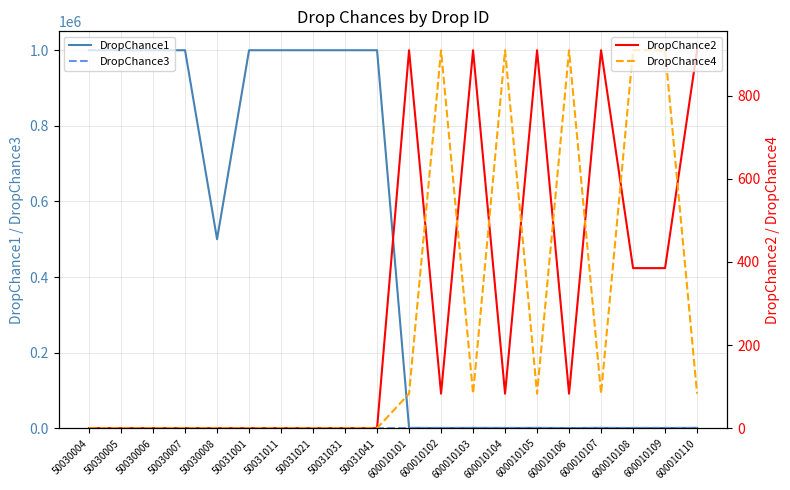

Reading right to left, transcribe all the data shown in this chart.

DropChance1: 600010110=909	600010109=385	600010108=83	600010107=909	600010106=385	600010105=909	600010104=385	600010103=909	600010102=385	600010101=909	50031041=1000000	50031031=1000000	50031021=1000000	50031011=1000000	50031001=1000000	50030008=500000	50030007=1000000	50030006=1000000	50030005=1000000	50030004=1000000
DropChance3: 600010110=385	600010109=909	600010108=909	600010107=385	600010106=385	600010105=385	600010104=909	600010103=385	600010102=909	600010101=385	50031041=0	50031031=0	50031021=0	50031011=0	50031001=0	50030008=0	50030007=0	50030006=0	50030005=0	50030004=0
DropChance2: 600010110=909	600010109=385	600010108=385	600010107=909	600010106=83	600010105=909	600010104=83	600010103=909	600010102=83	600010101=909	50031041=0	50031031=0	50031021=0	50031011=0	50031001=0	50030008=0	50030007=0	50030006=0	50030005=0	50030004=0
DropChance4: 600010110=83	600010109=909	600010108=909	600010107=83	600010106=909	600010105=83	600010104=909	600010103=83	600010102=909	600010101=83	50031041=0	50031031=0	50031021=0	50031011=0	50031001=0	50030008=0	50030007=0	50030006=0	50030005=0	50030004=0